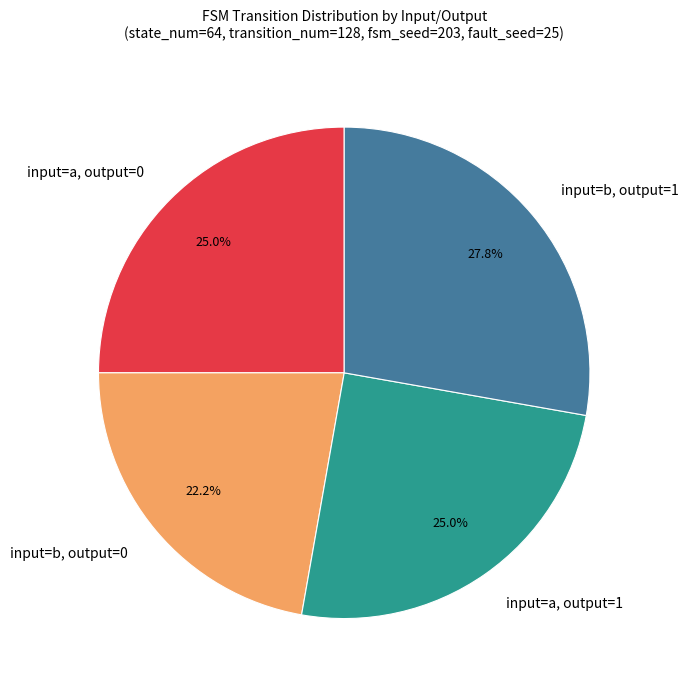

Is there any slice that represents more than half of the pie?

No